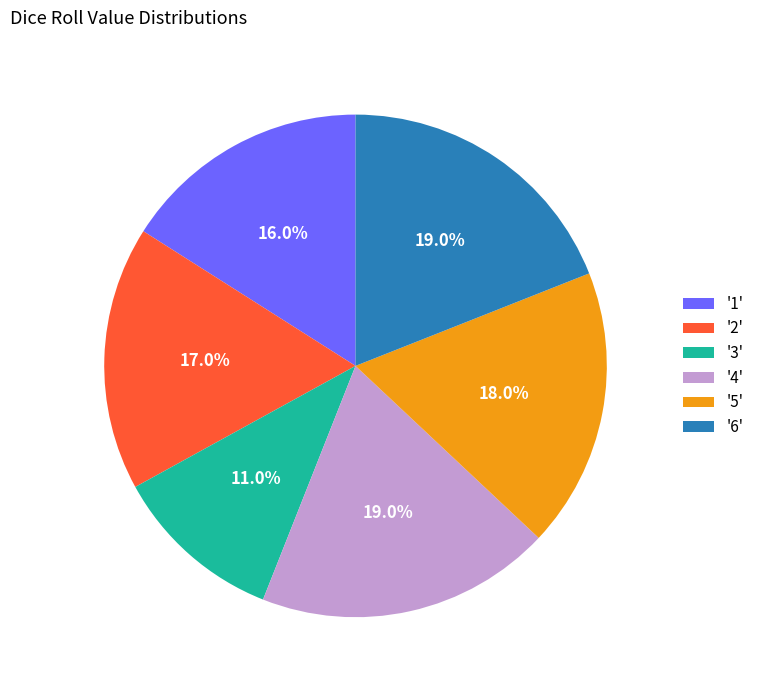

Which category has the smallest portion of the pie?

'3'